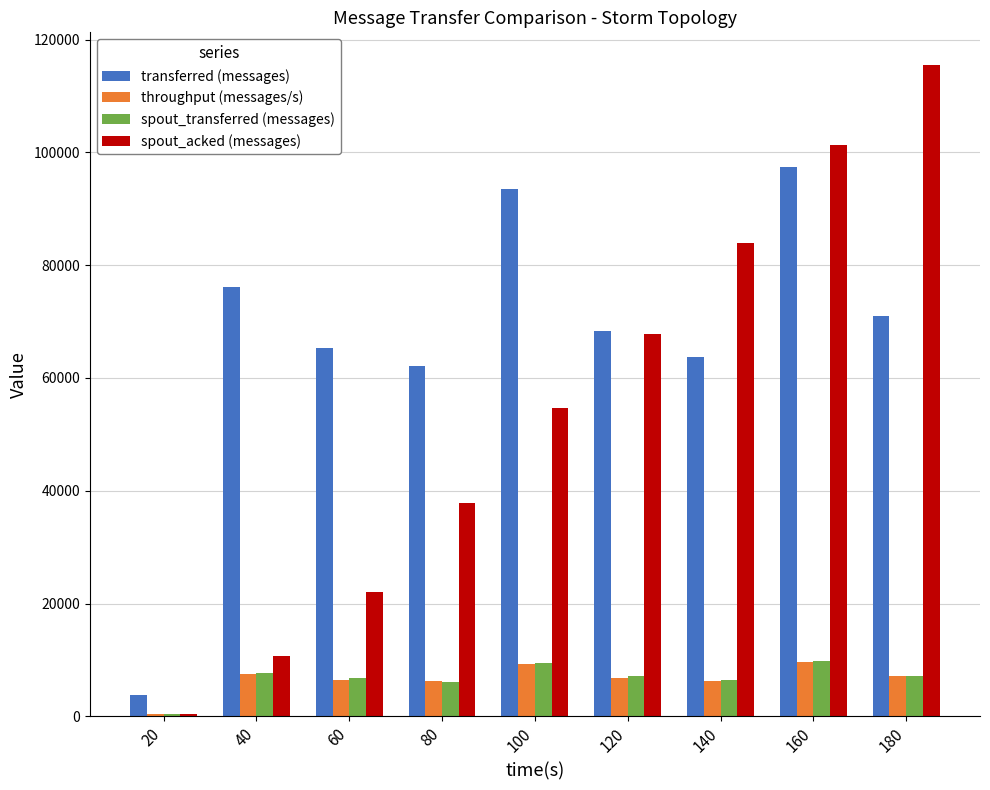

Which series has the largest range (max minus min)?

spout_acked (messages)